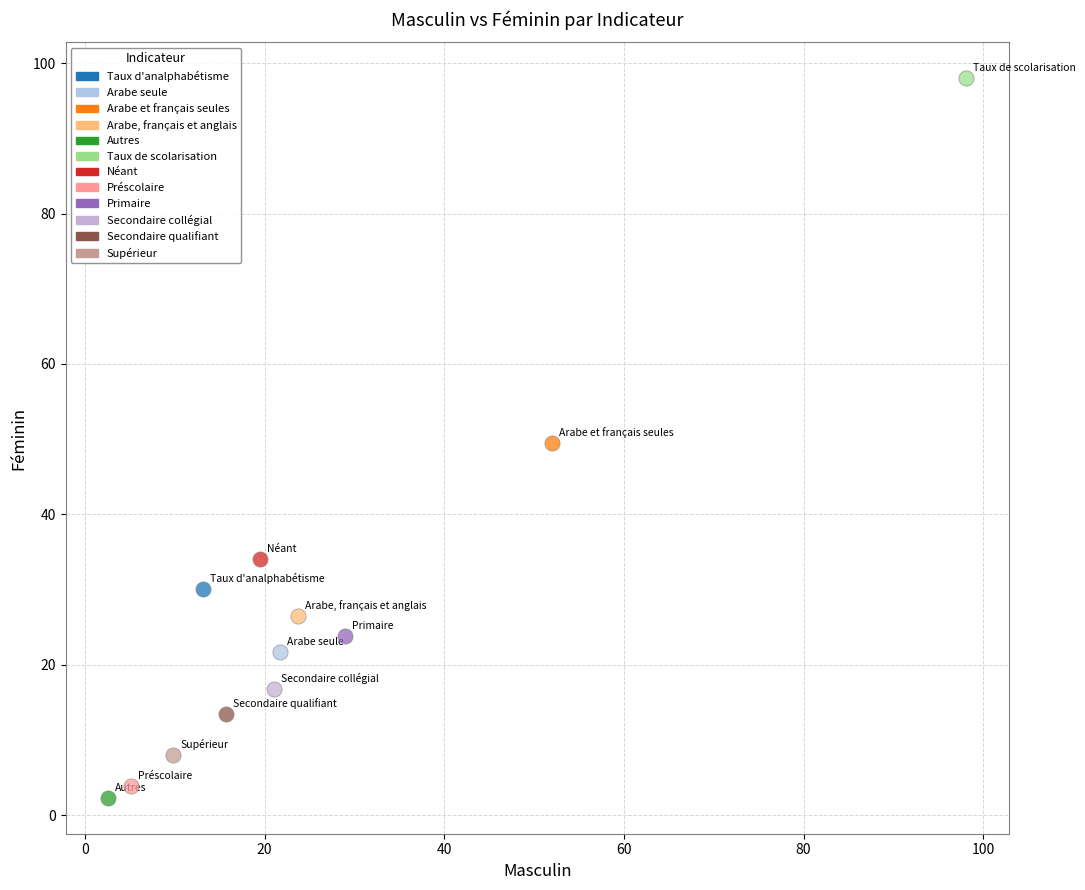

Which series reaches the maximum Y coordinate?

Taux de scolarisation